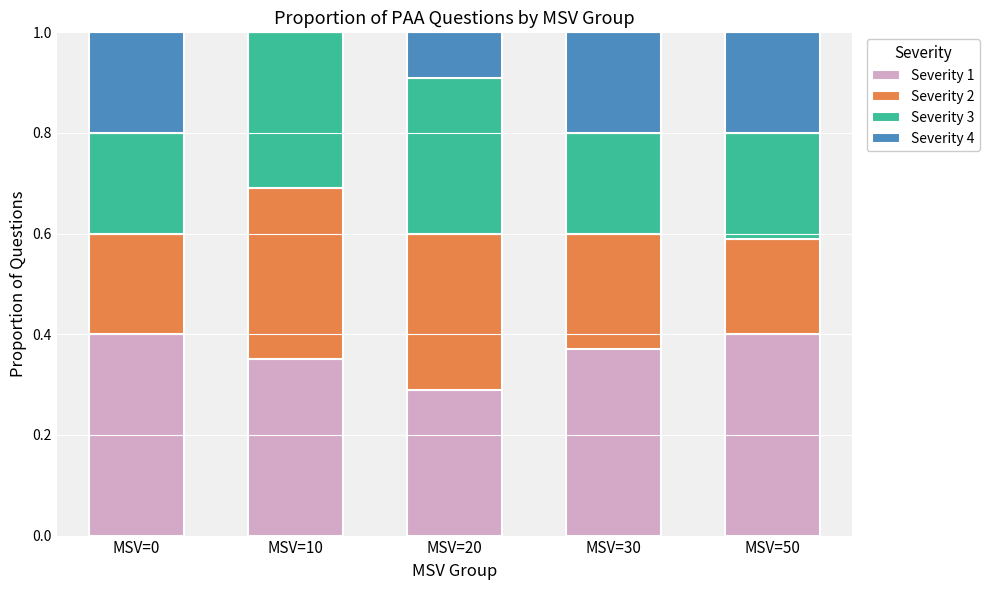

The Severity 1 series shows 0.6 at MSV=0. True or false?

False